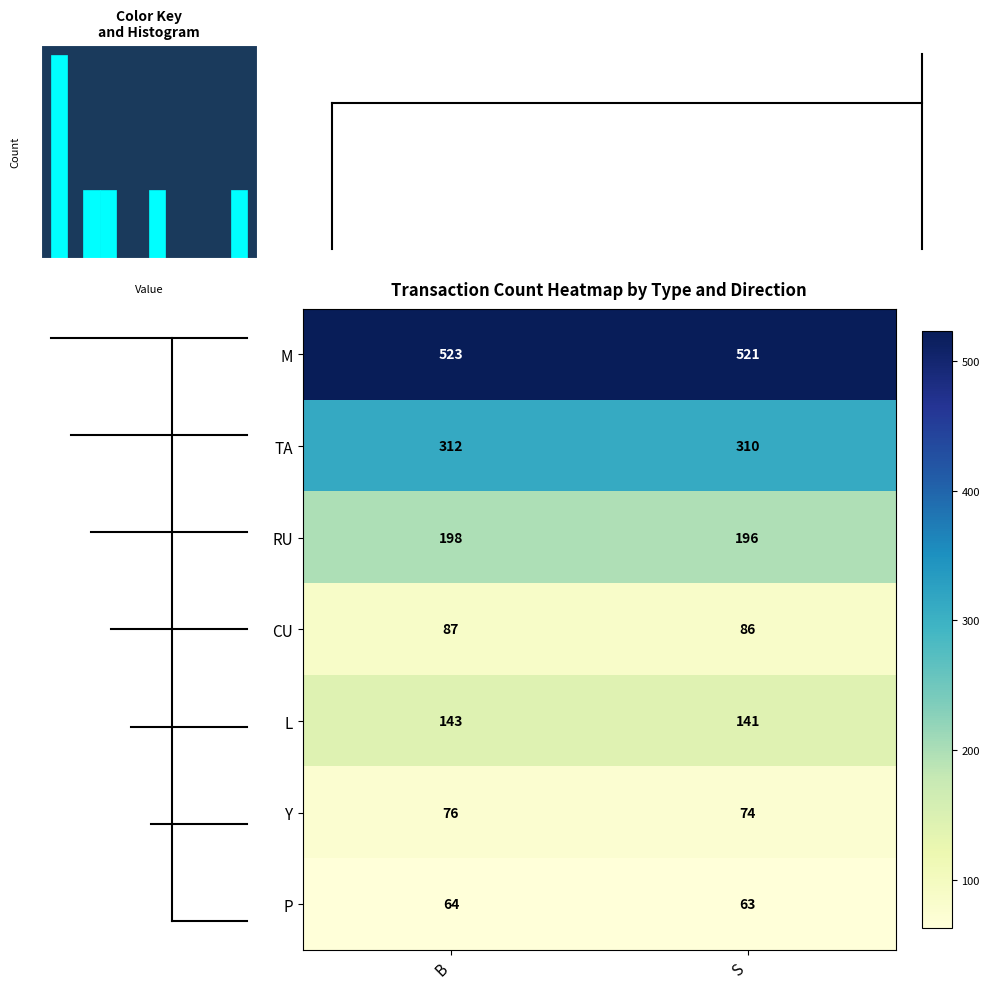

The value of L at S is 202. True or false?

False